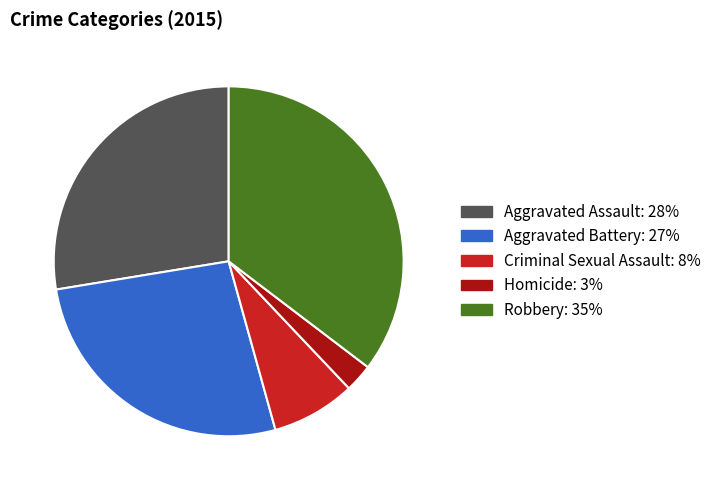

Which slice is the smallest?

Homicide